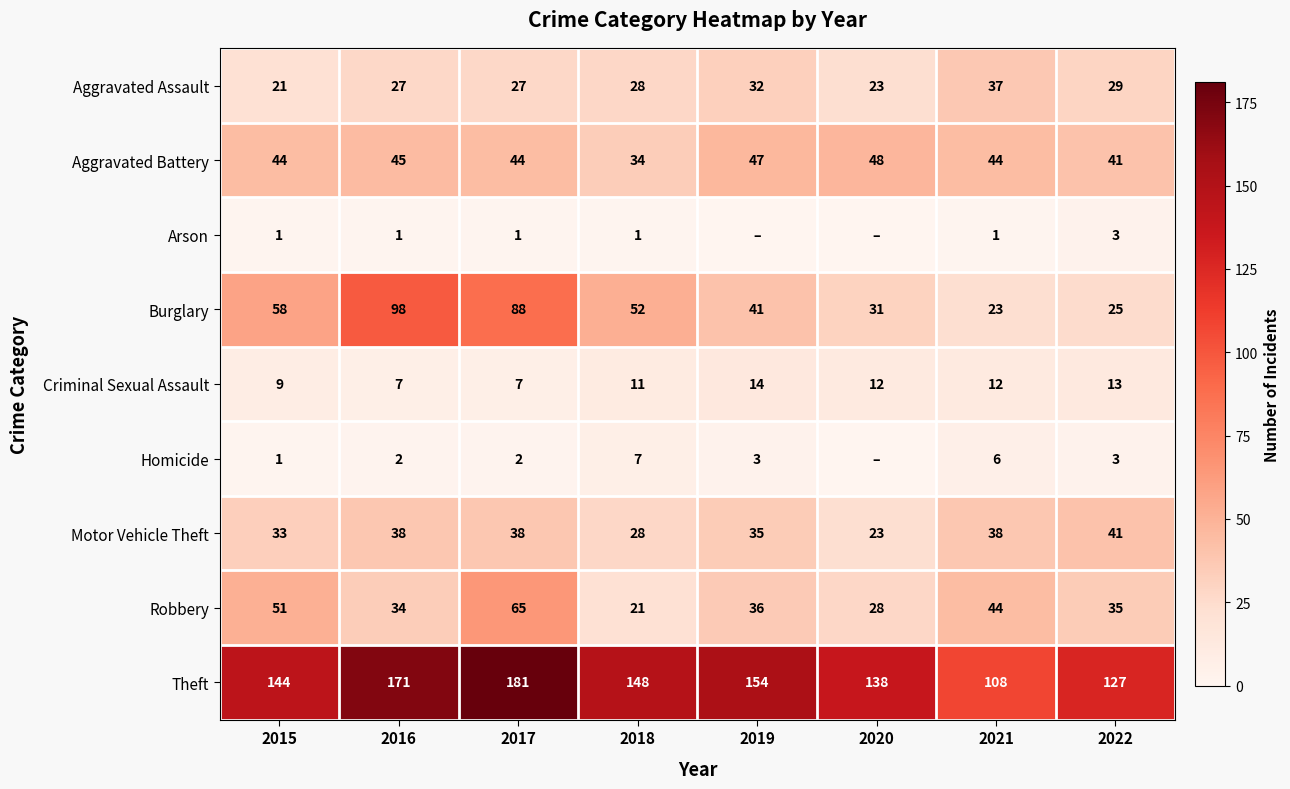

What is the sum of all Burglary values?

416